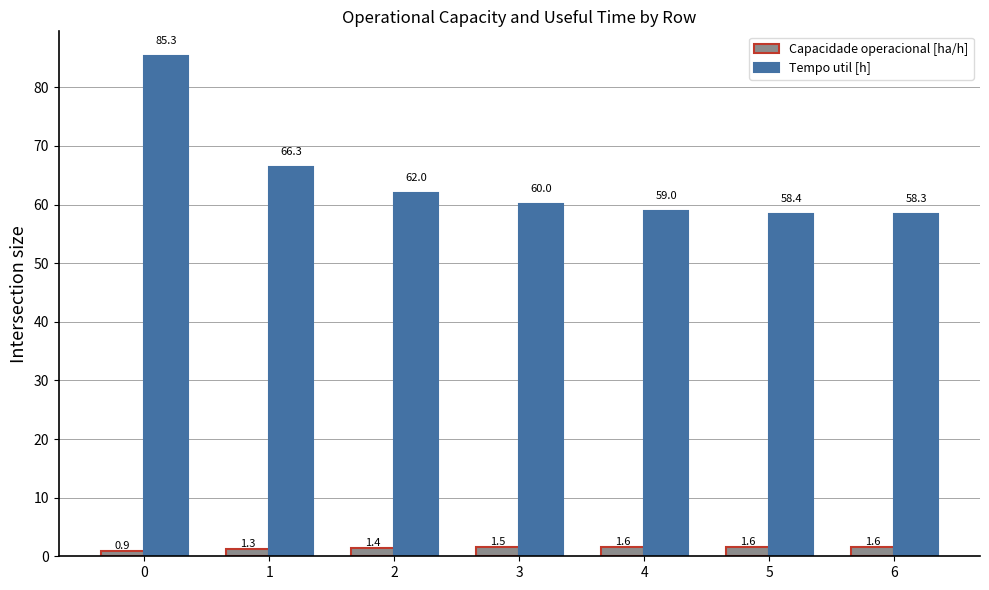

How many data points in Capacidade operacional [ha/h] are above 1?

6